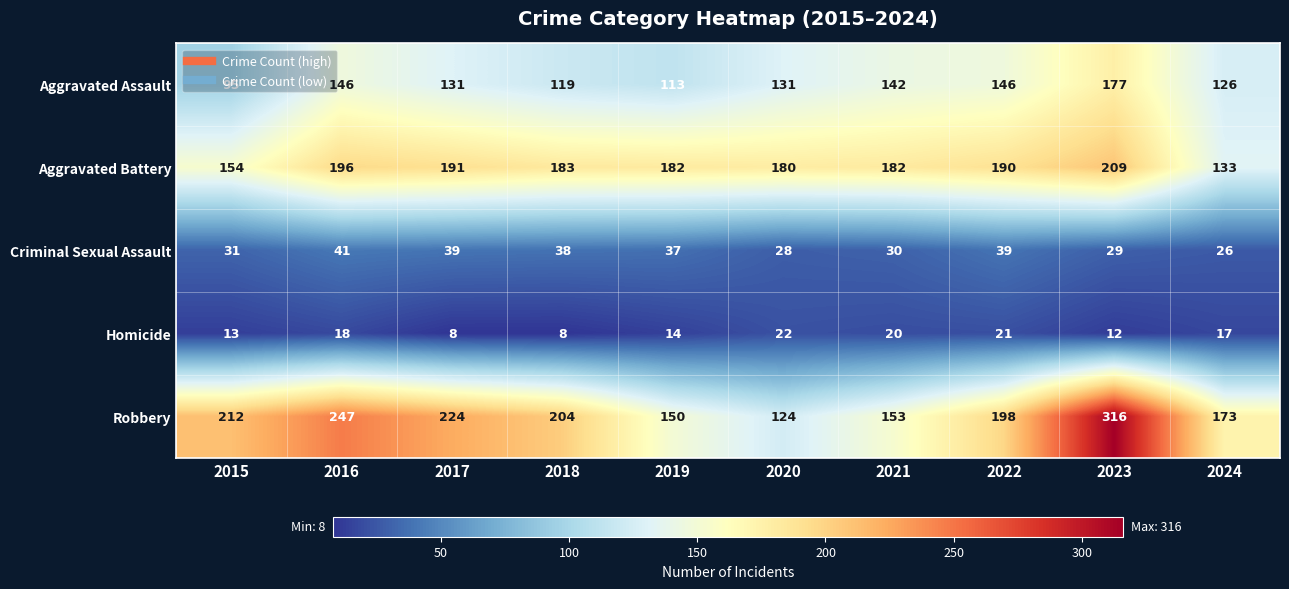

At which category is the sum across all series the highest?

2023